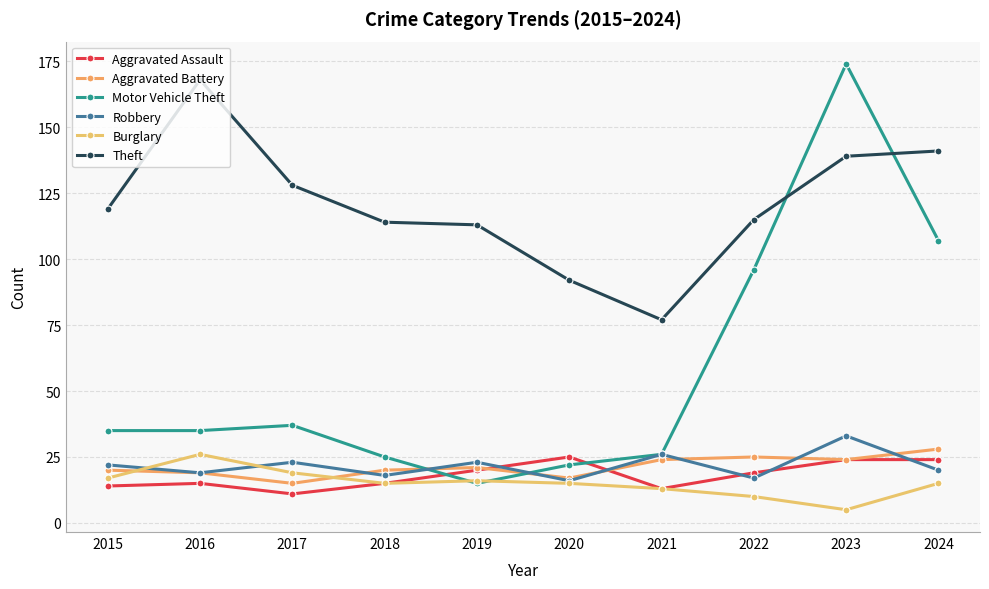

What is the maximum value shown in the chart?

174